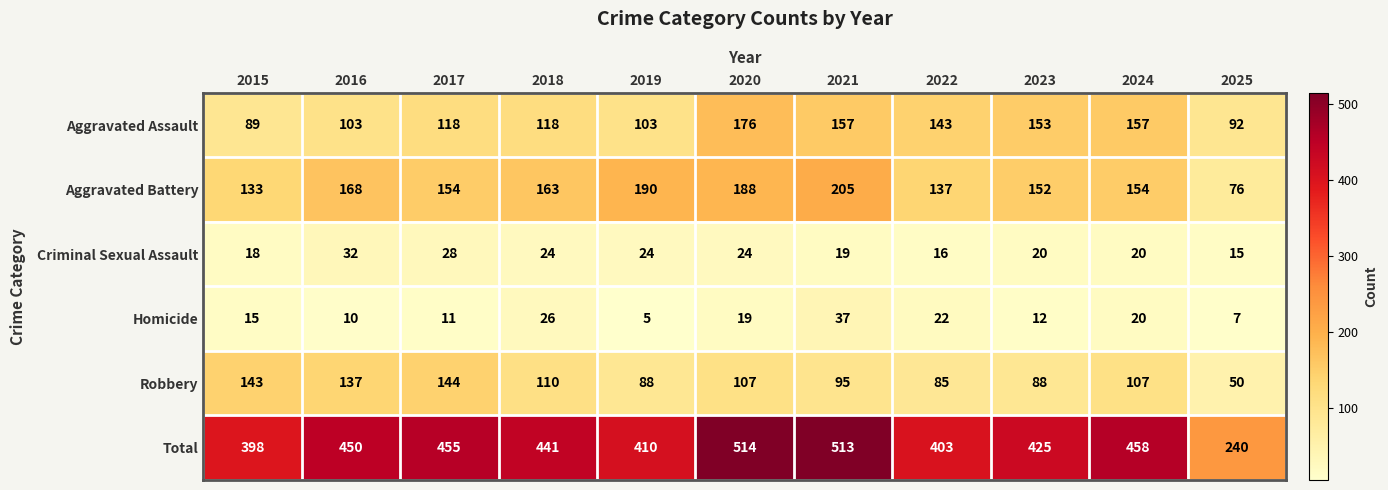

The Total series shows 398 at 2015. True or false?

True